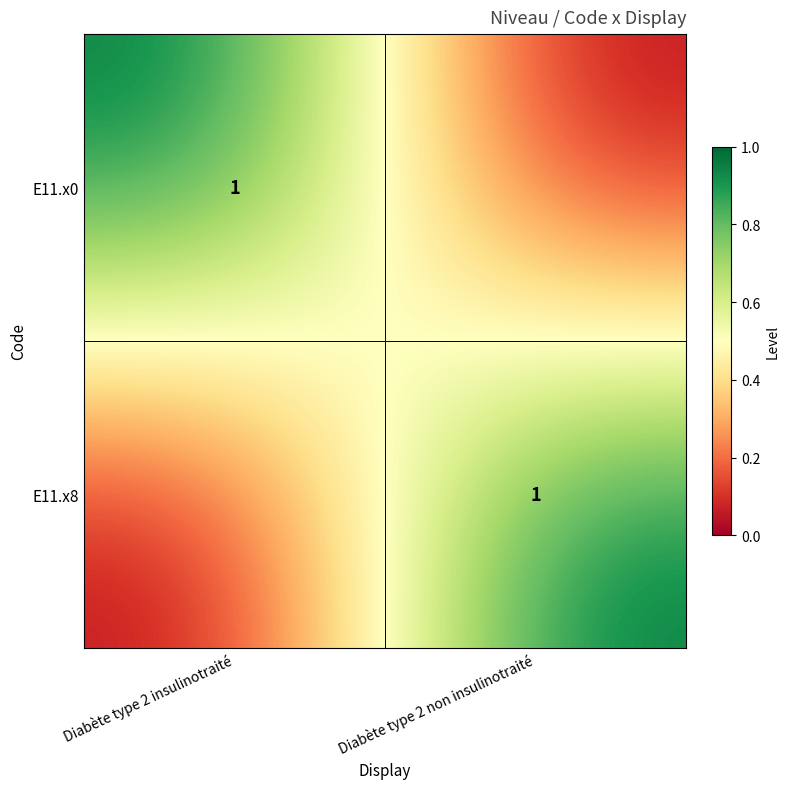

Is it true that E11.x8 equals 2 at Diabète type 2 non insulinotraité?

False